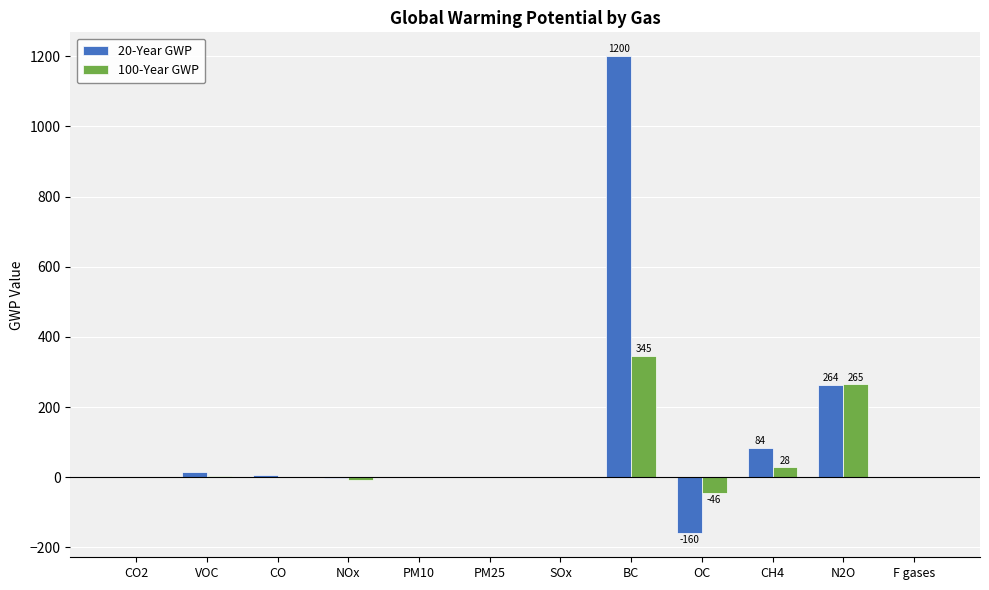

Which series has the widest spread of values?

20-Year GWP